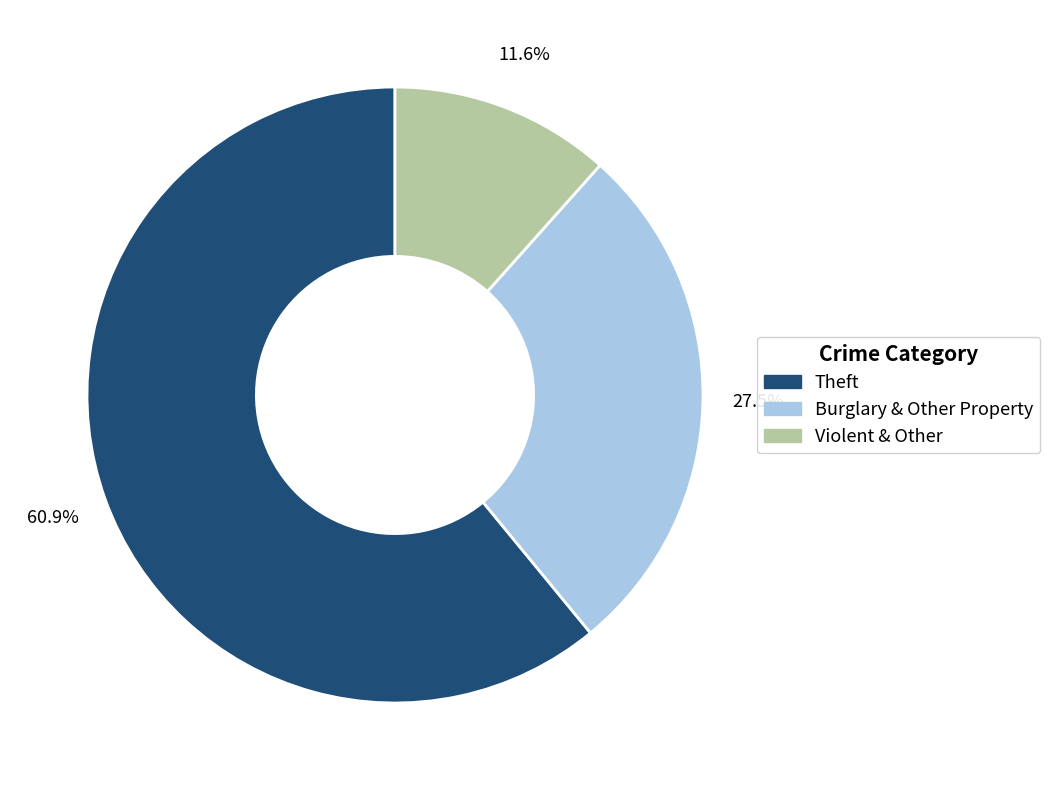

Rank the categories by value from highest to lowest.

Theft, Burglary & Other Property, Violent & Other